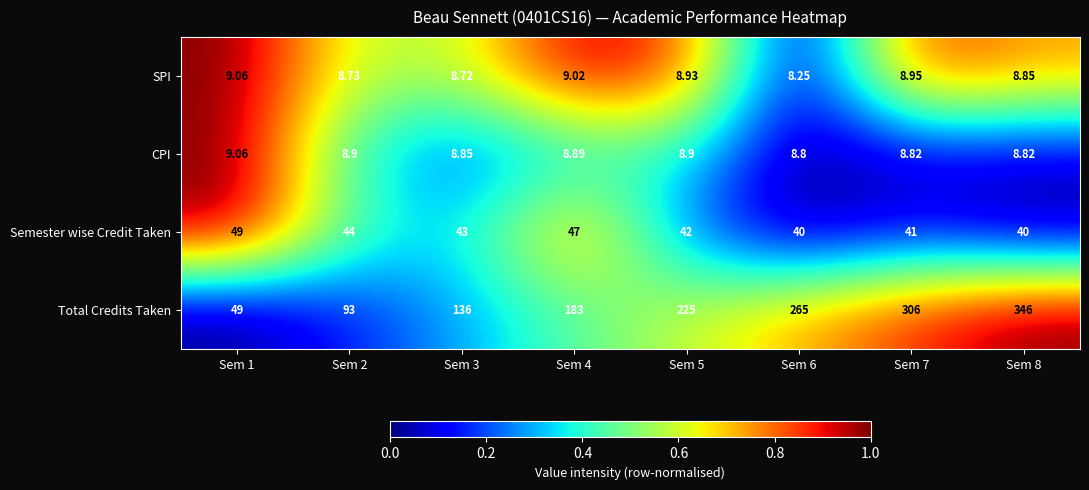

Which series has the largest total across all categories?

Total Credits Taken